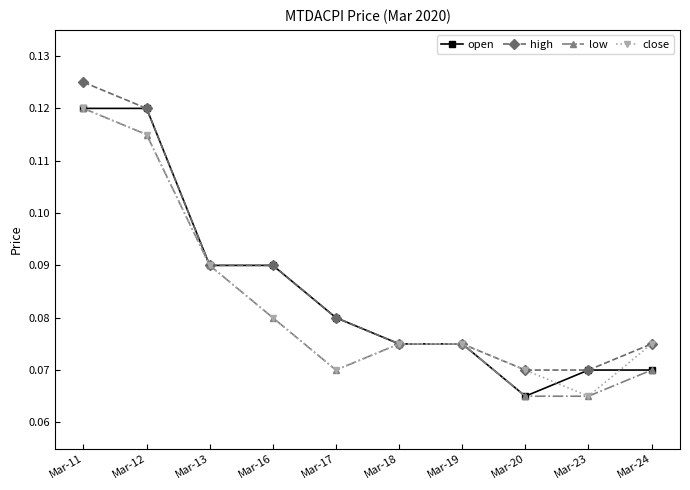

How many low values are between 0 and 1?

10